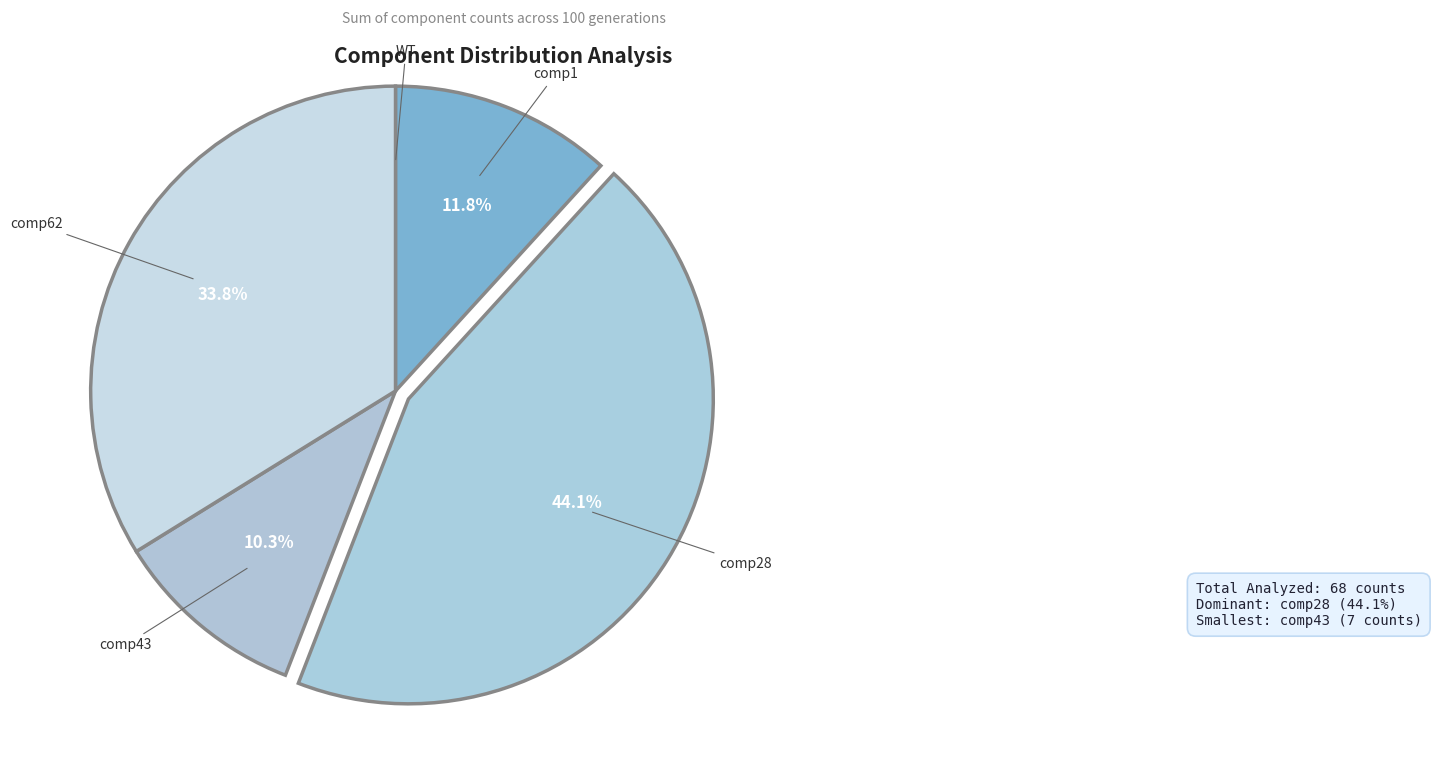

What is the largest slice in the pie chart?

comp28